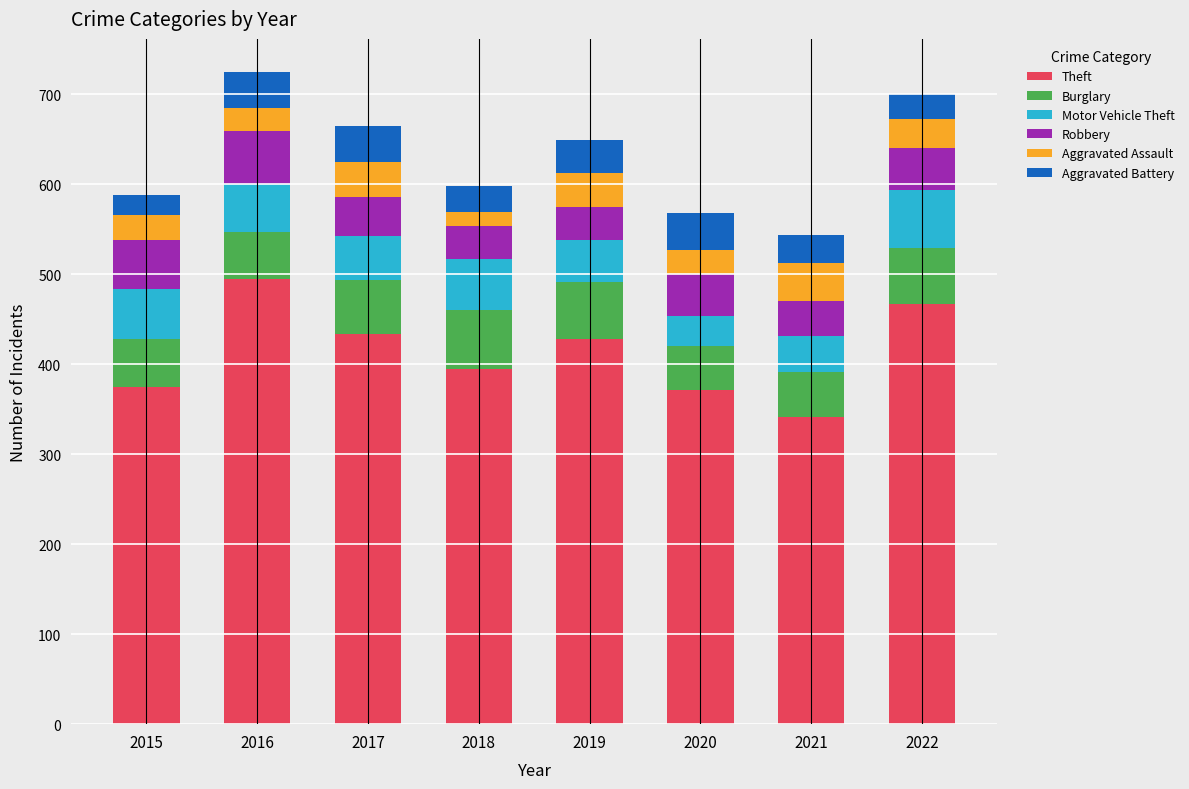

What is the minimum value for Theft?

341